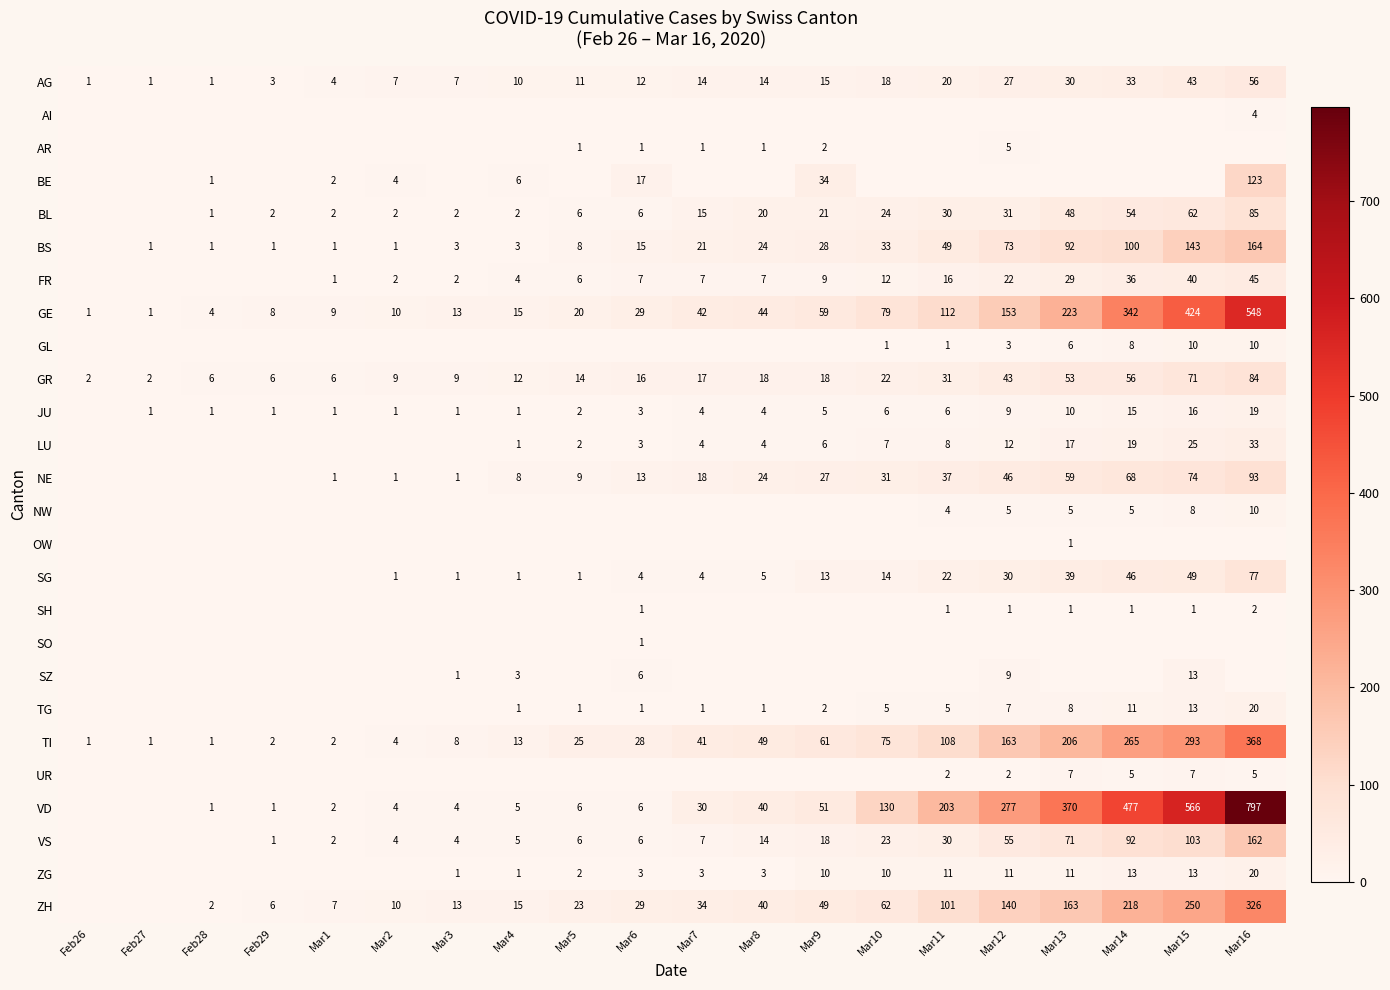

Is the value of NE at Mar15 greater than the value of ZH at Mar5?

Yes